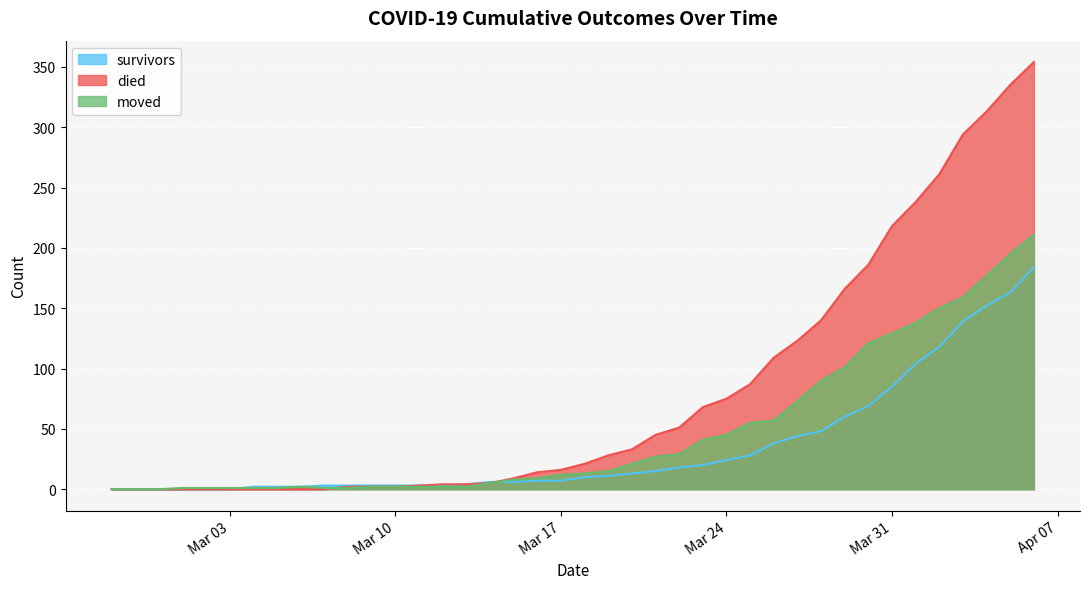

What position from the left is 2020-02-28?

2